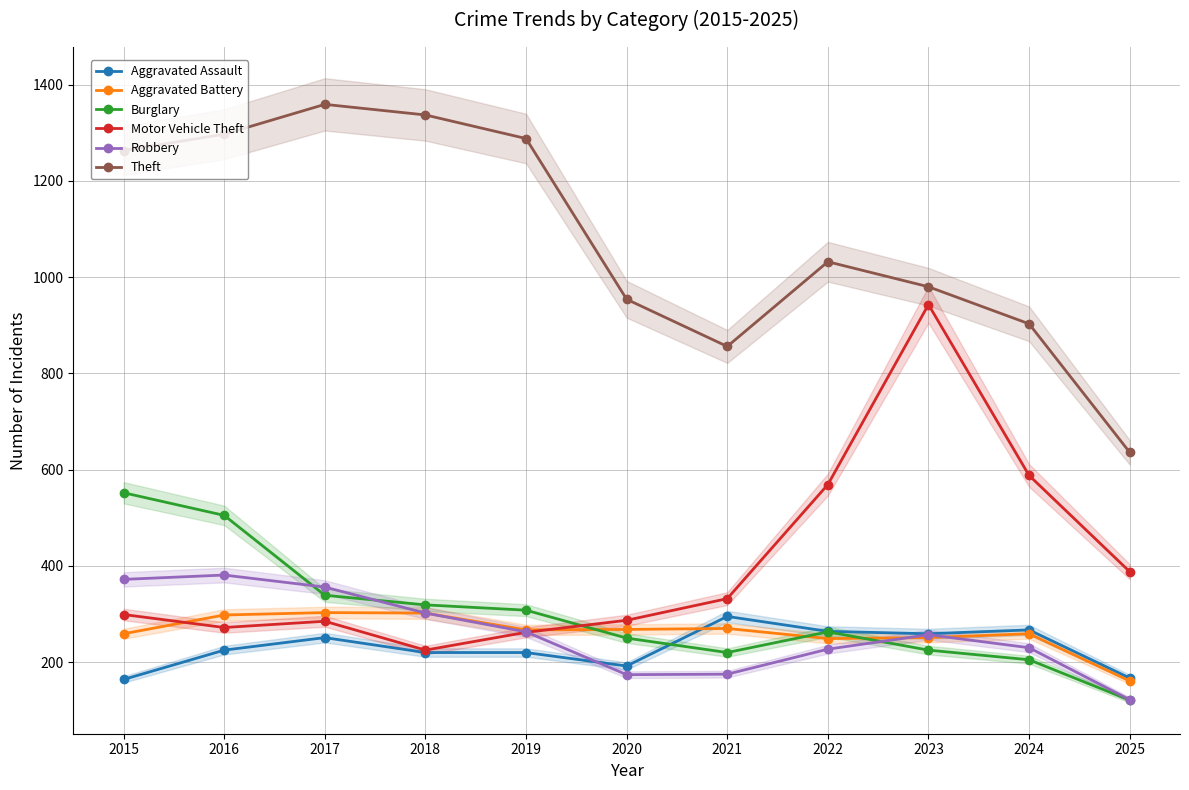

How many data points does each series have?

11